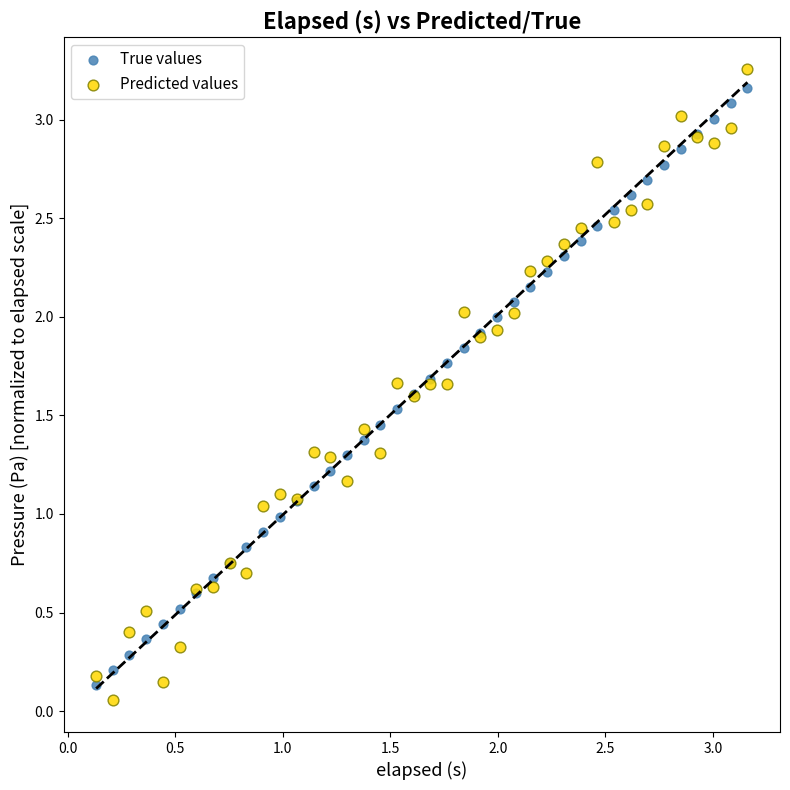

Which series contains the lowest Y value?

Predicted values